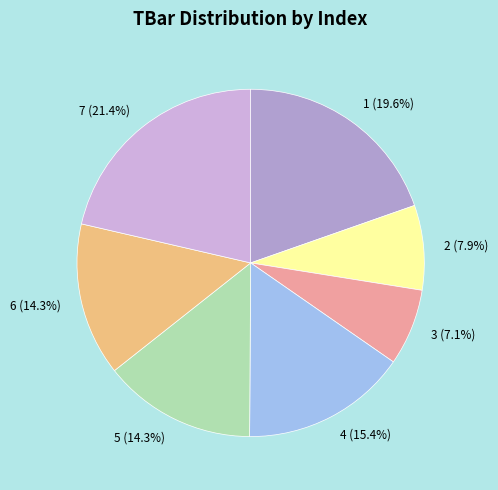

How many segments does this pie chart have?

7